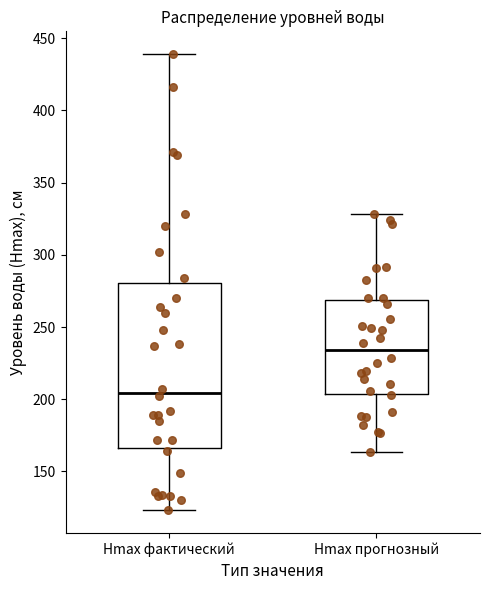

Which box has the highest median line?

Hmax прогнозный